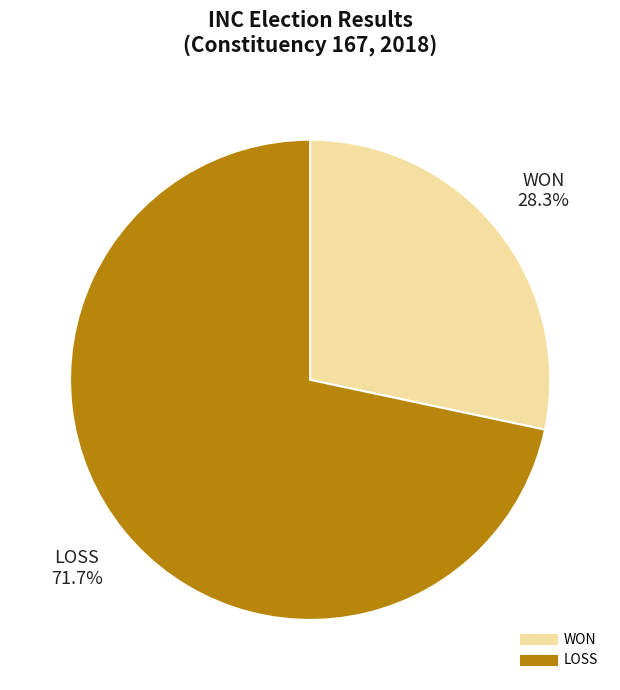

Which slice is the largest?

LOSS